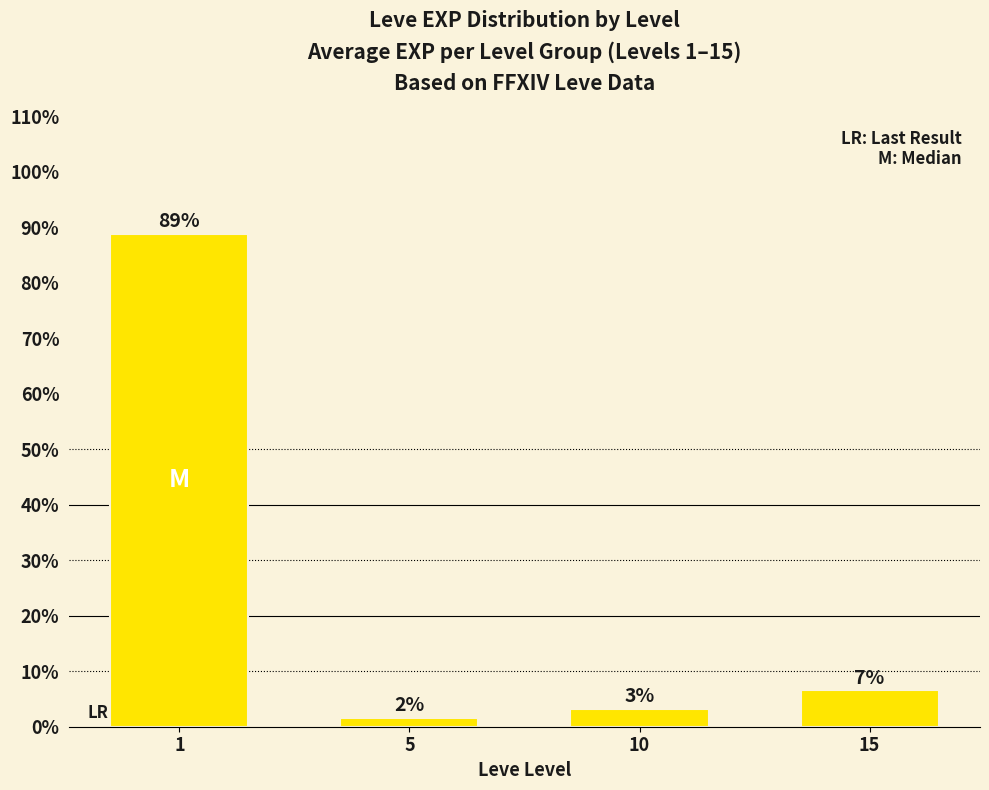

Reading left to right, transcribe all the data shown in this chart.

88.8	1.5	3.2	6.5